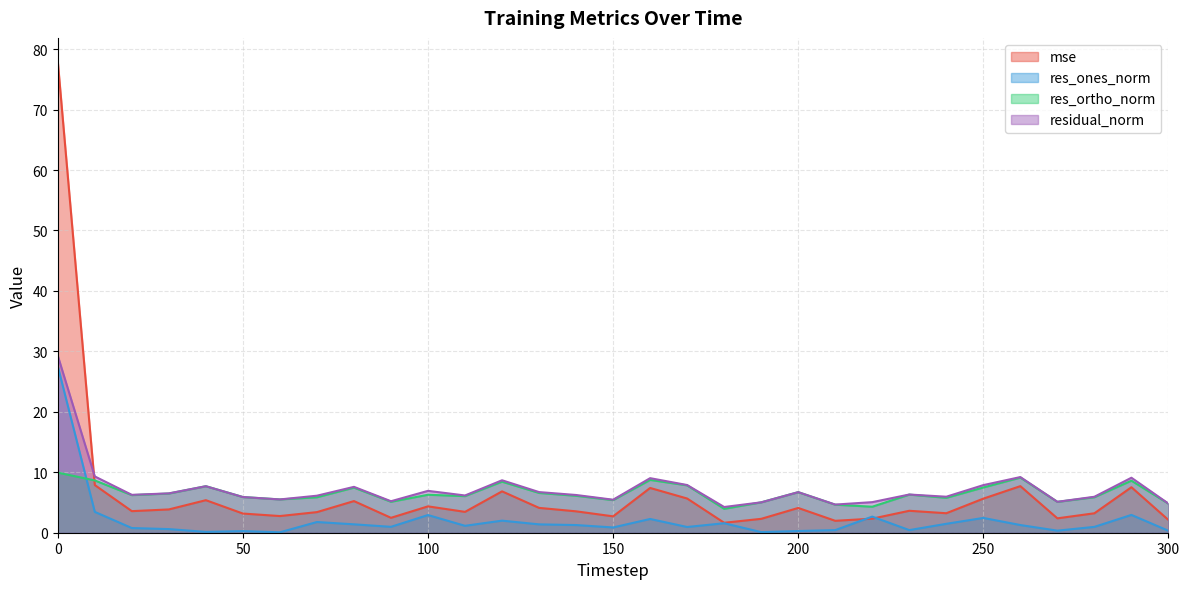

Reading left to right, transcribe all the data shown in this chart.

mse: 78.0	7.9	3.6	3.9	5.4	3.2	2.8	3.4	5.2	2.5	4.4	3.5	6.8	4.1	3.5	2.7	7.4	5.7	1.6	2.3	4.1	2.0	2.3	3.6	3.2	5.6	7.7	2.4	3.2	7.5	2.1
res_ones_norm: 27.5	3.4	0.8	0.6	0.1	0.3	0.1	1.8	1.4	1.0	2.9	1.1	2.0	1.4	1.3	0.9	2.3	0.9	1.6	0.1	0.3	0.4	2.7	0.4	1.5	2.4	1.3	0.3	1.0	2.9	0.3
res_ortho_norm: 9.9	8.7	6.2	6.5	7.7	5.9	5.5	5.9	7.5	5.1	6.3	6.1	8.4	6.6	6.1	5.4	8.7	7.8	4.0	5.0	6.7	4.6	4.3	6.3	5.8	7.5	9.1	5.1	5.9	8.6	4.8
residual_norm: 29.3	9.3	6.3	6.5	7.7	5.9	5.5	6.1	7.6	5.2	6.9	6.2	8.7	6.7	6.2	5.5	9.0	7.9	4.3	5.0	6.7	4.7	5.1	6.3	6.0	7.9	9.2	5.1	5.9	9.1	4.8